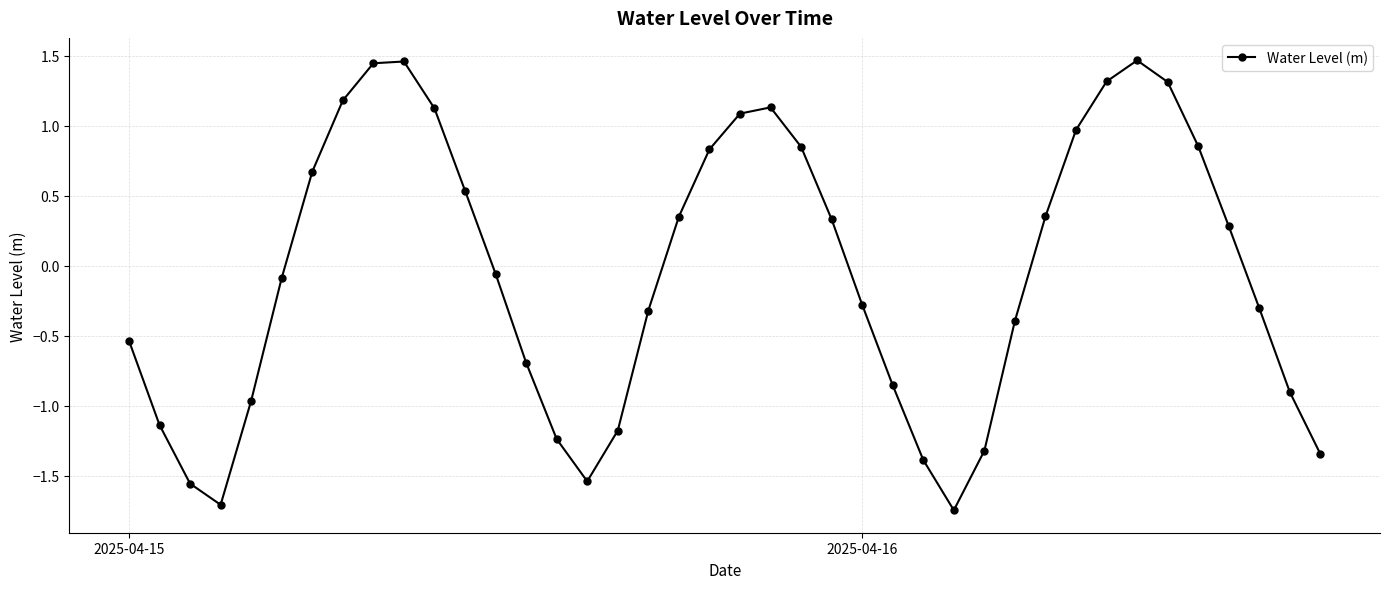

What is the sum of all values?

-2.0